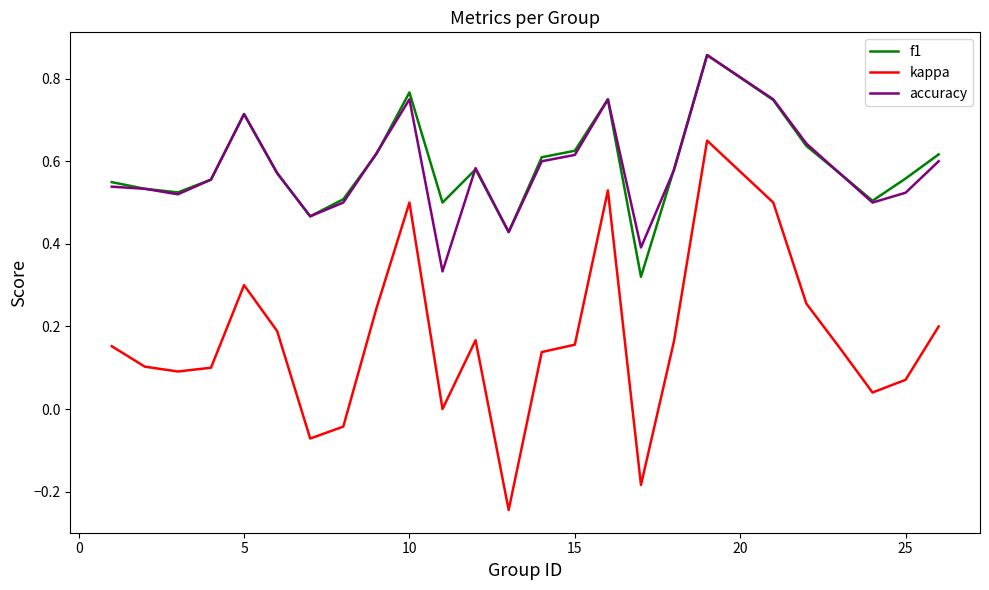

True or false: kappa and accuracy intersect in this chart.

False